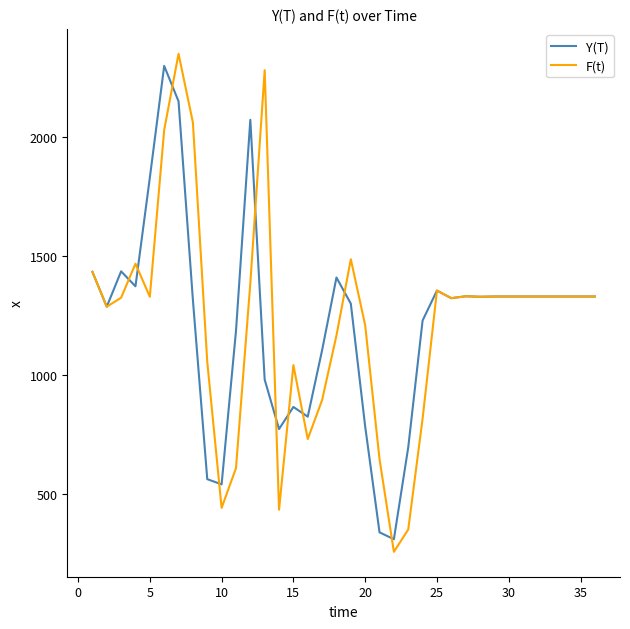

What is the smallest value displayed?

255